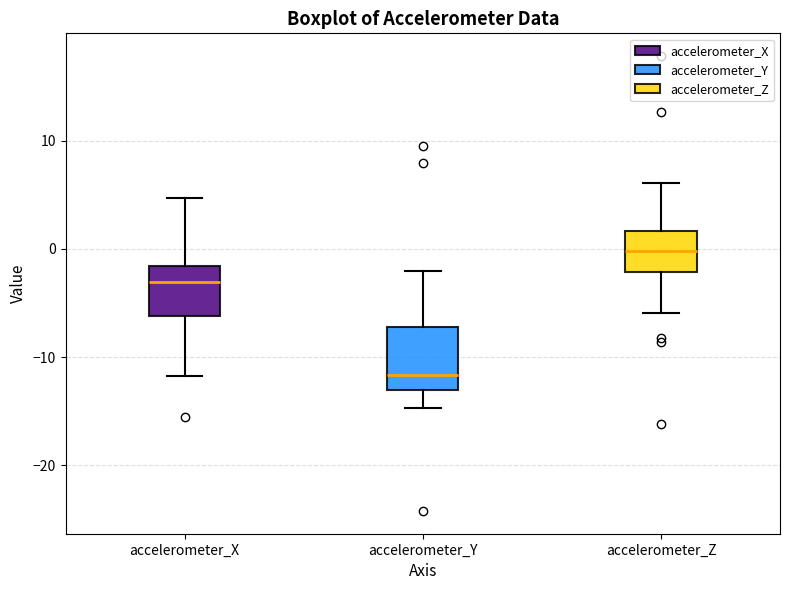

Reading left to right, transcribe this box plot: for each box, give where its median line is, the range the box spans, and where its two whiskers end, as read against the y-axis. The values are not printed on the chart, so give them approximately, as read against the axis.

accelerometer_X: median -3, box -6 to -2, whiskers -12 to 5
accelerometer_Y: median -12, box -13 to -7, whiskers -15 to -2
accelerometer_Z: median 0, box -2 to 2, whiskers -6 to 6